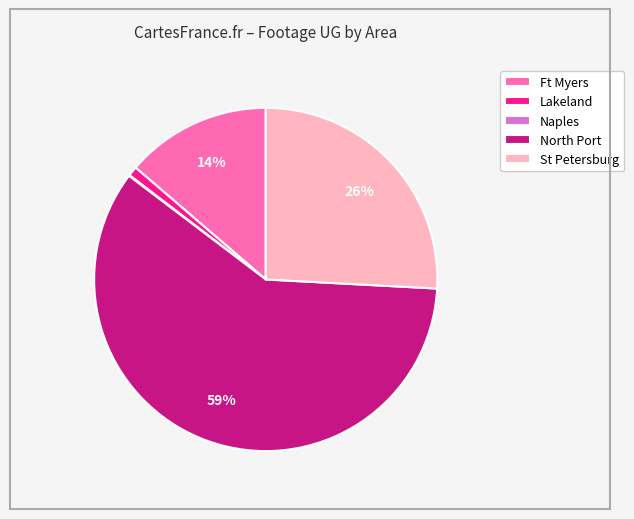

To the nearest percent, what is the average slice percentage?

20%